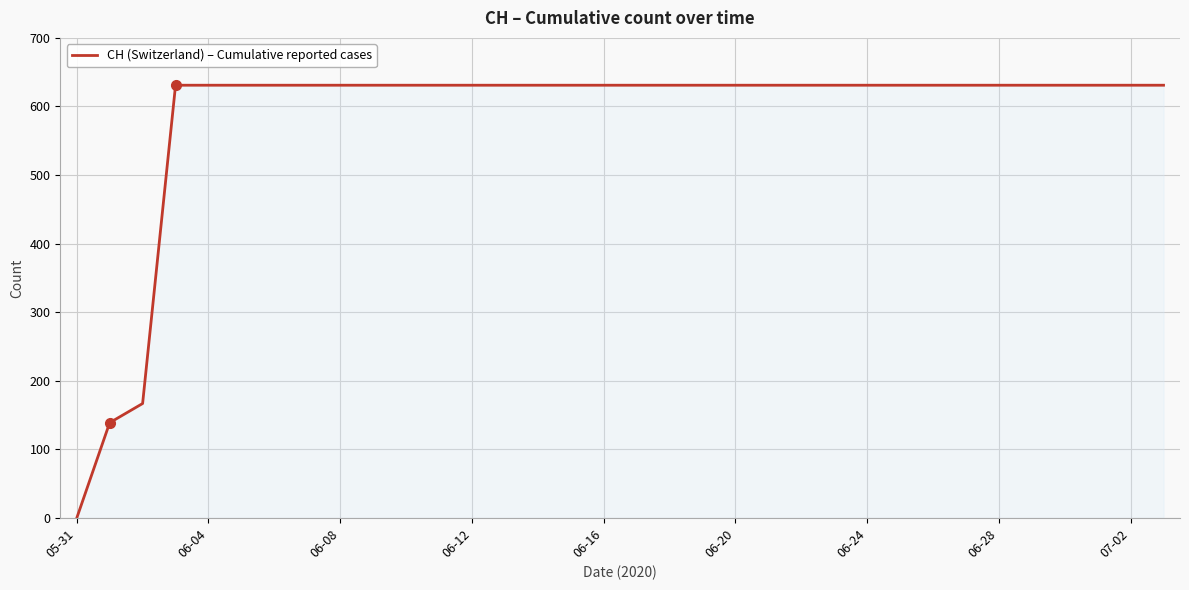

Reading left to right, what are all the values shown in this chart?

0	139	167	631	631	631	631	631	631	631	631	631	631	631	631	631	631	631	631	631	631	631	631	631	631	631	631	631	631	631	631	631	631	631